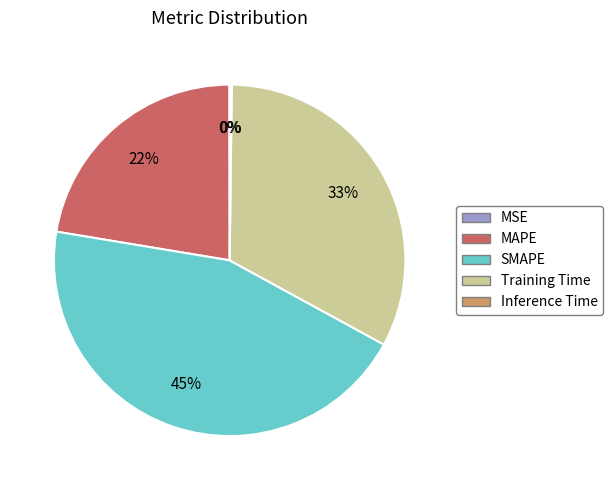

To the nearest percent, what percentage of the pie is Training Time?

33%